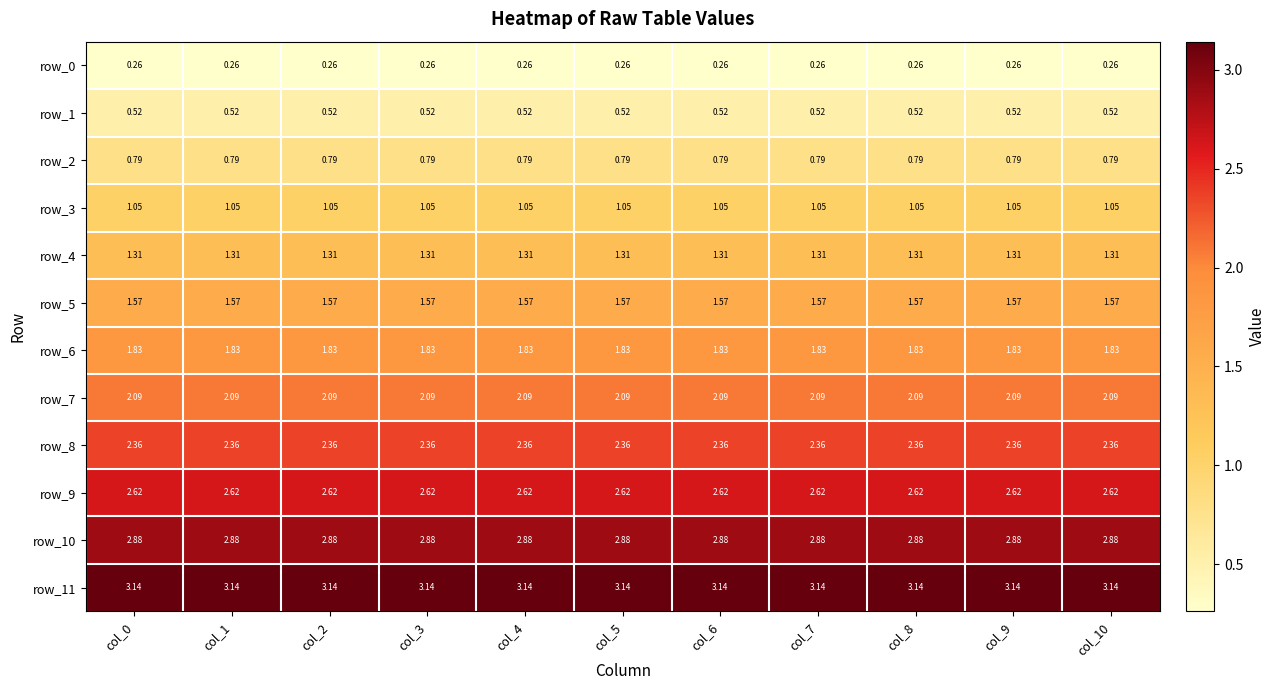

Is the value of row_10 at col_3 greater than the value of row_1 at col_2?

Yes